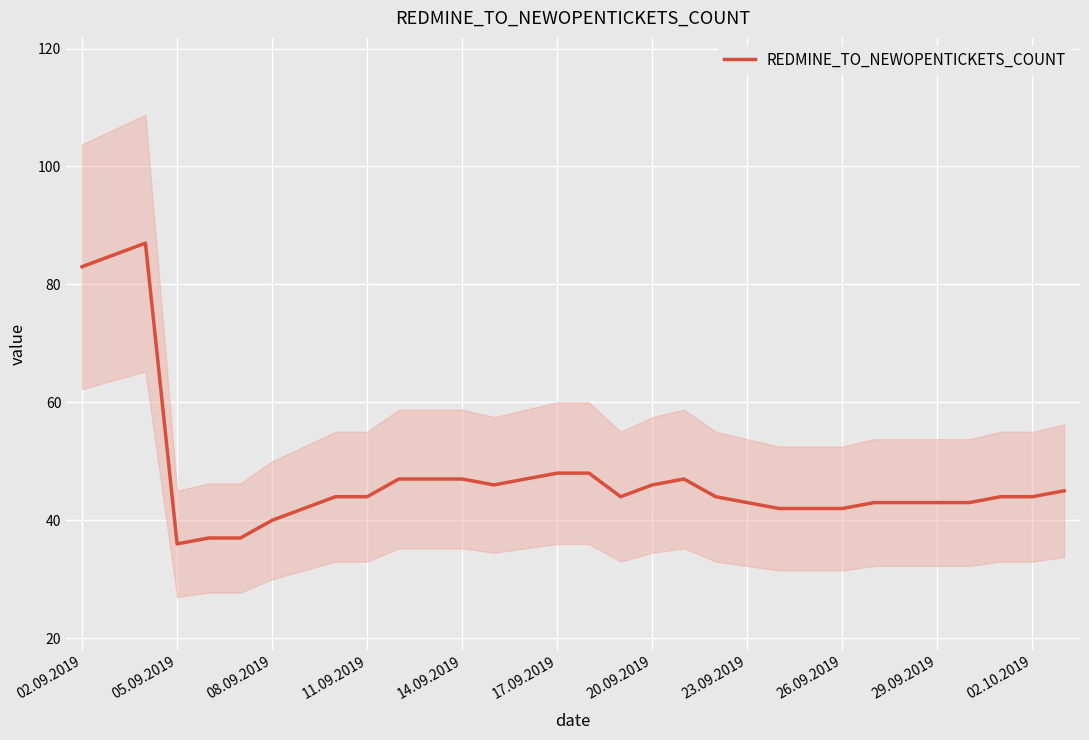

How many data points are above 44?

13